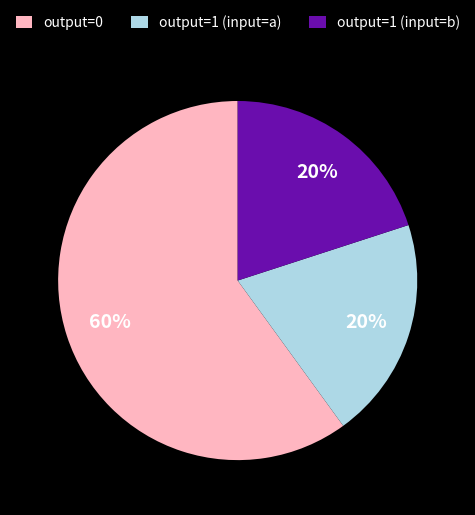

To the nearest percent, what portion does output=1 (input=b) represent?

20%